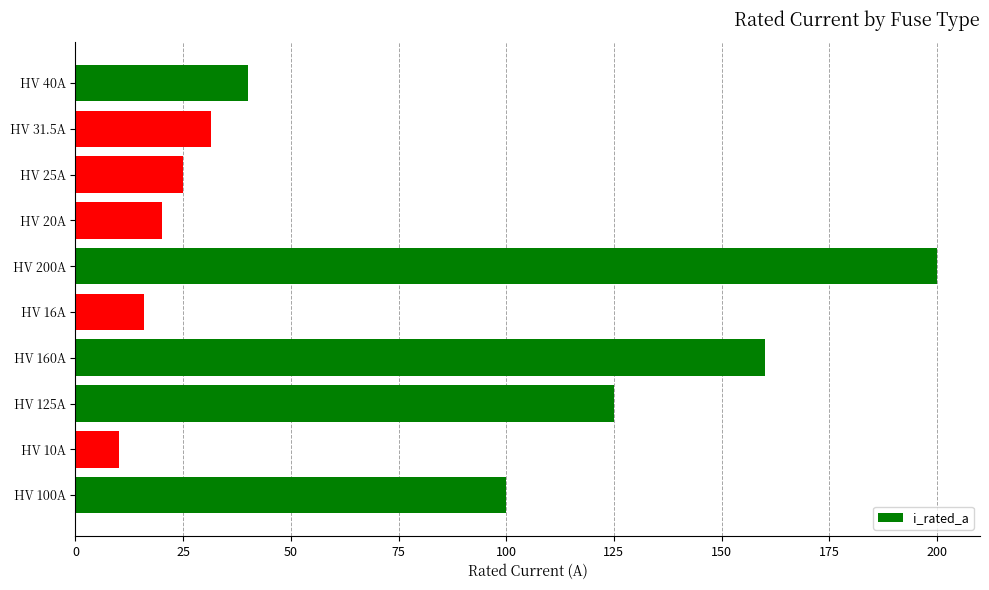

Which label corresponds to the smallest value in the chart?

HV 10A